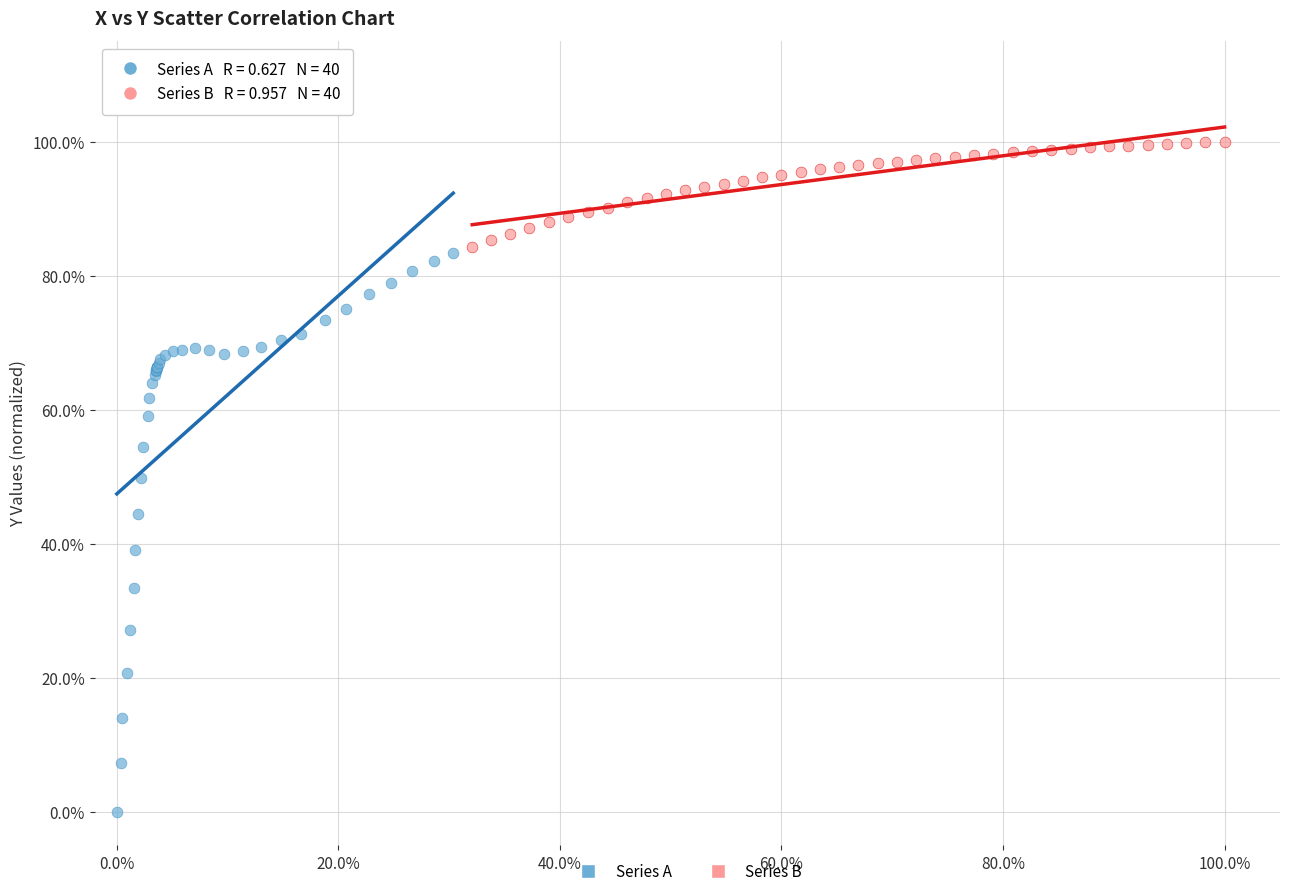

Which series contains the highest Y value?

Series B